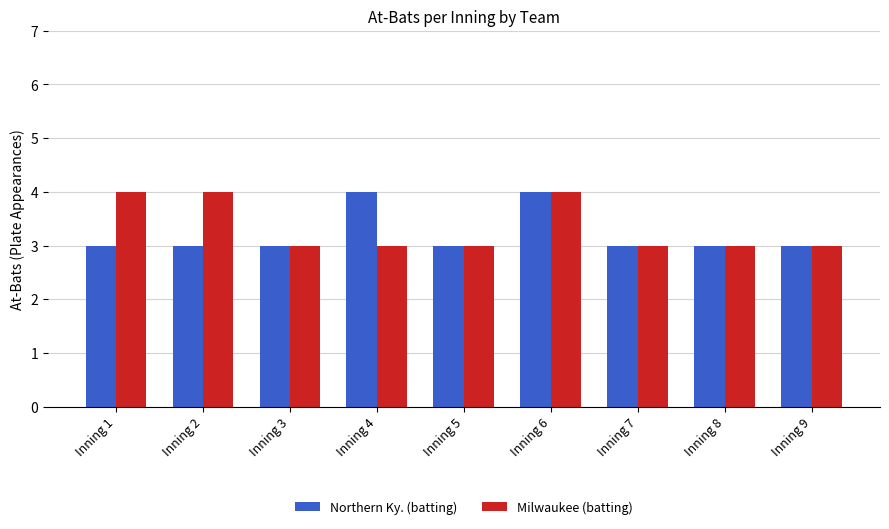

What is the maximum value shown in the chart?

4